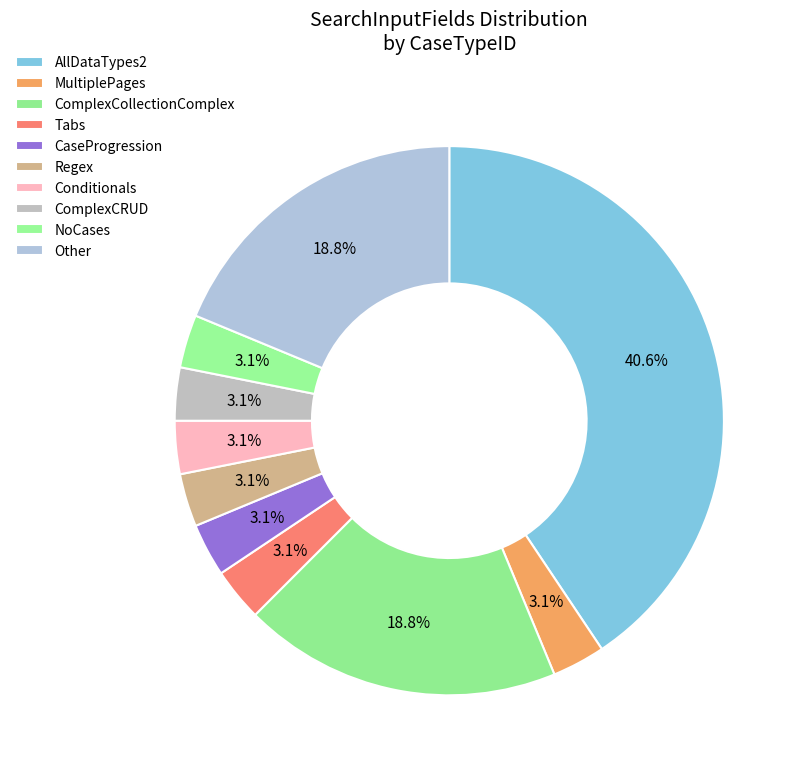

What is the total percentage of ComplexCollectionComplex and Tabs?

21.9%